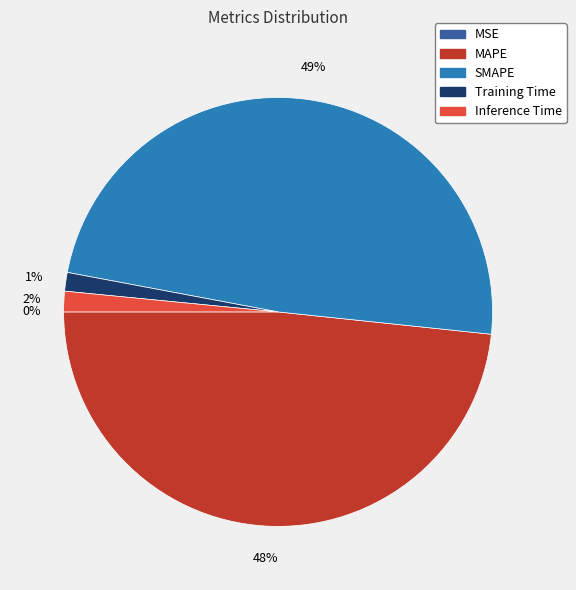

To the nearest percent, what portion does Inference Time represent?

2%